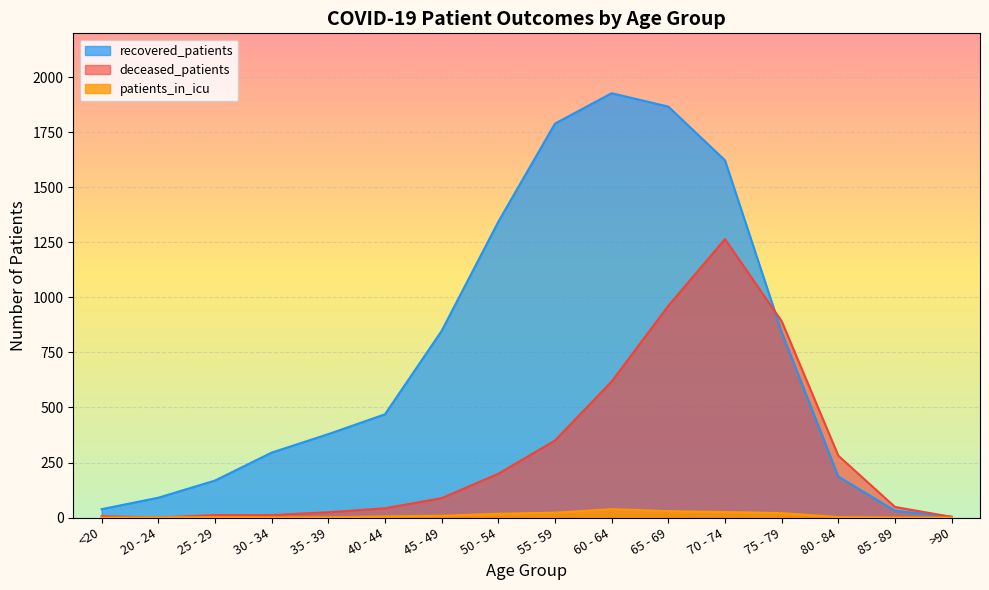

Does the chart display data point markers on the line(s)?

No